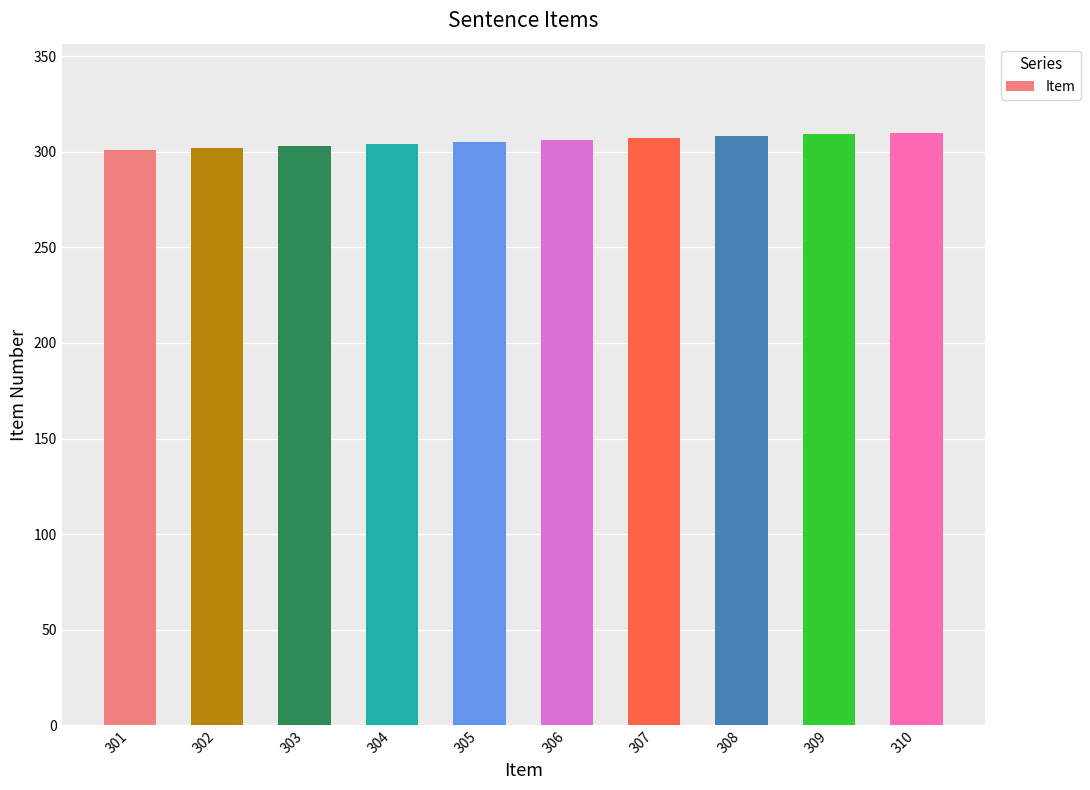

Approximately how many times larger is the value at 307 compared to 309?

1.0